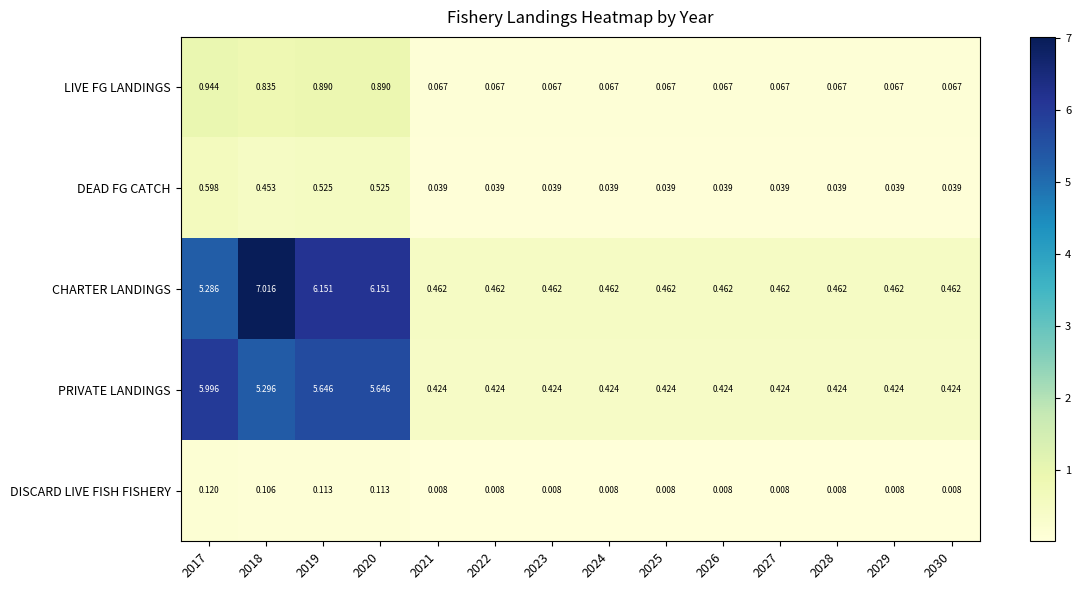

At how many categories does at least one series exceed 0?

14